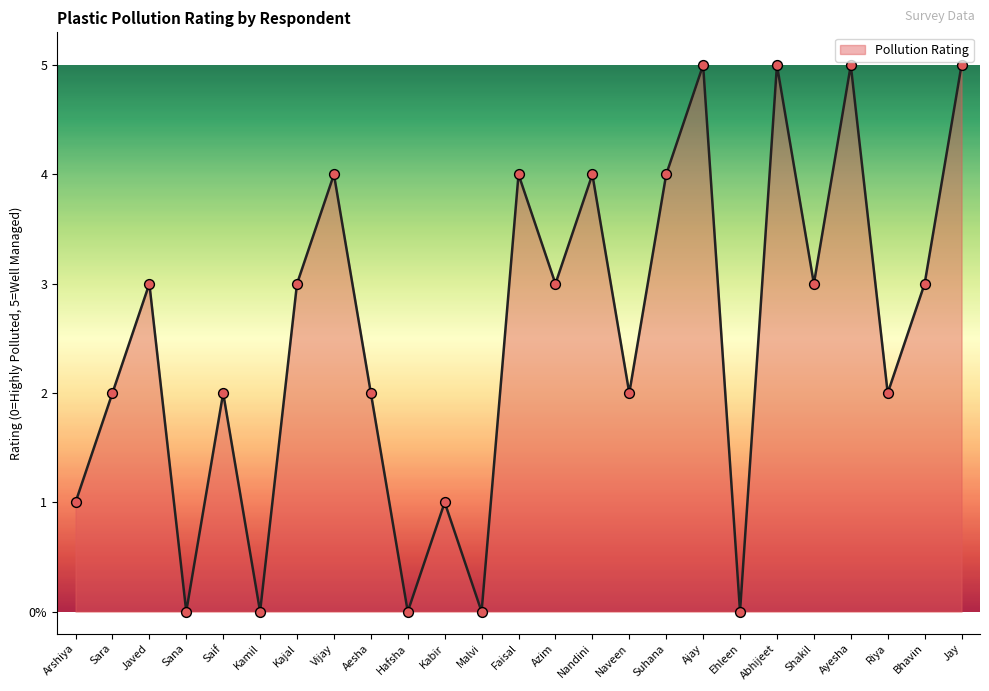

What is the change in value from Hafsha to Riya?

+2